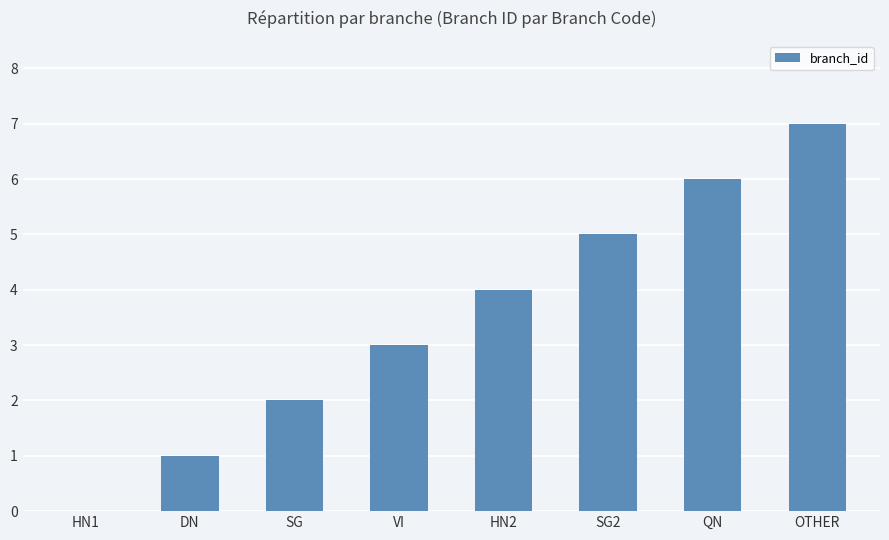

True or false: the data shows 3 at VI.

True